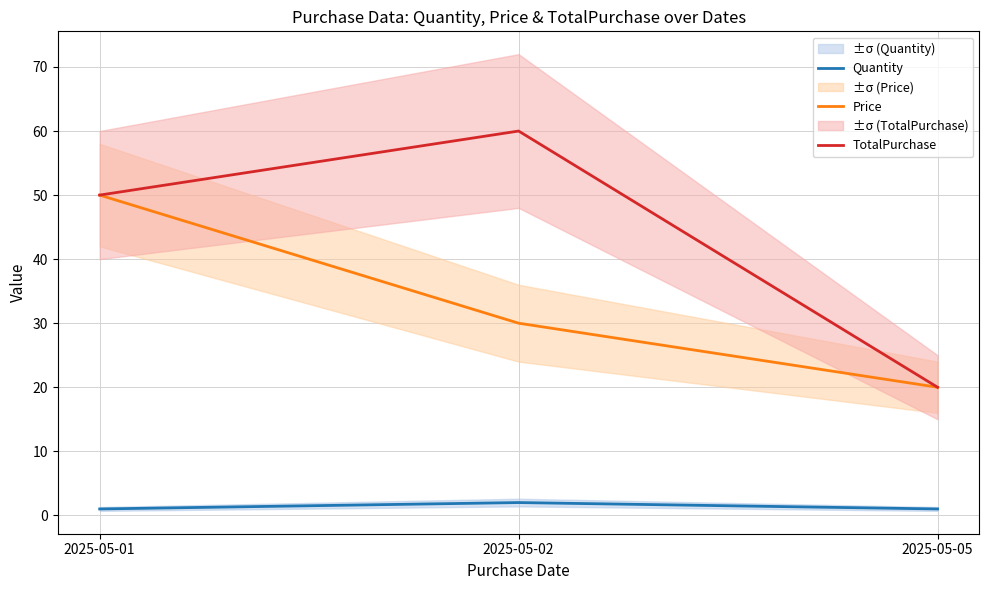

What is the lowest value of the Price series?

20